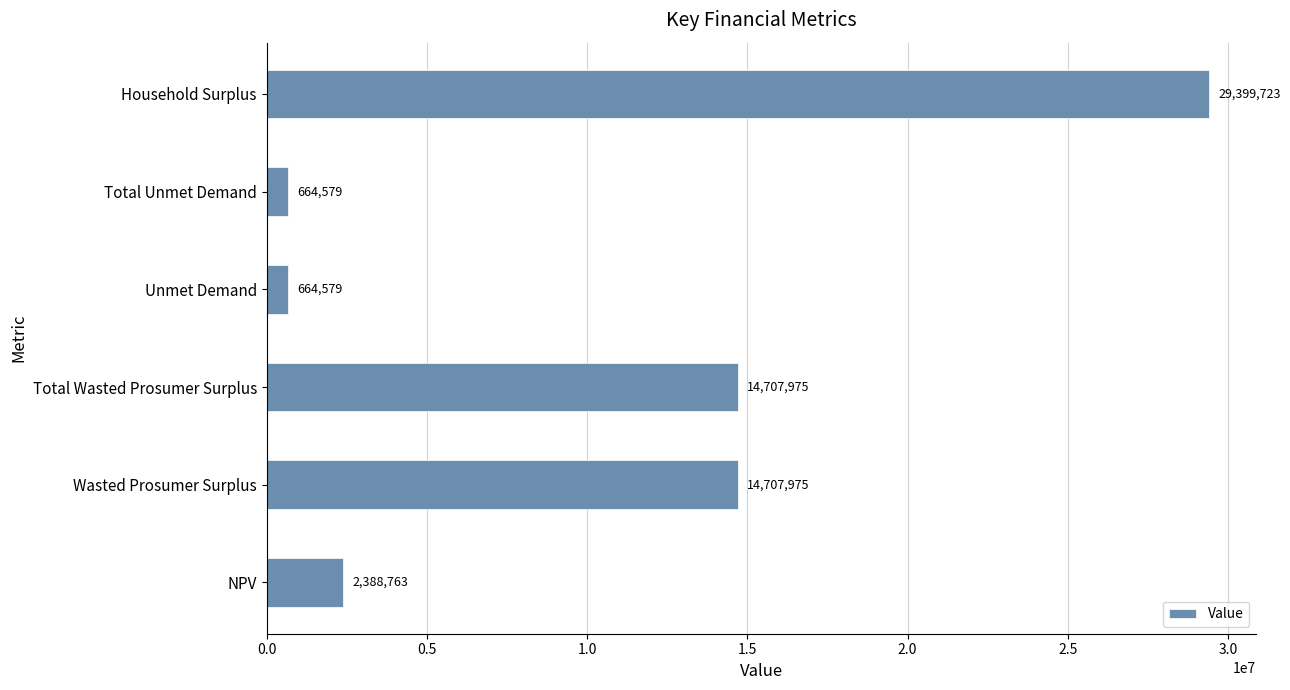

What is the ratio of the value at Total Wasted Prosumer Surplus to the value at Unmet Demand?

22.1